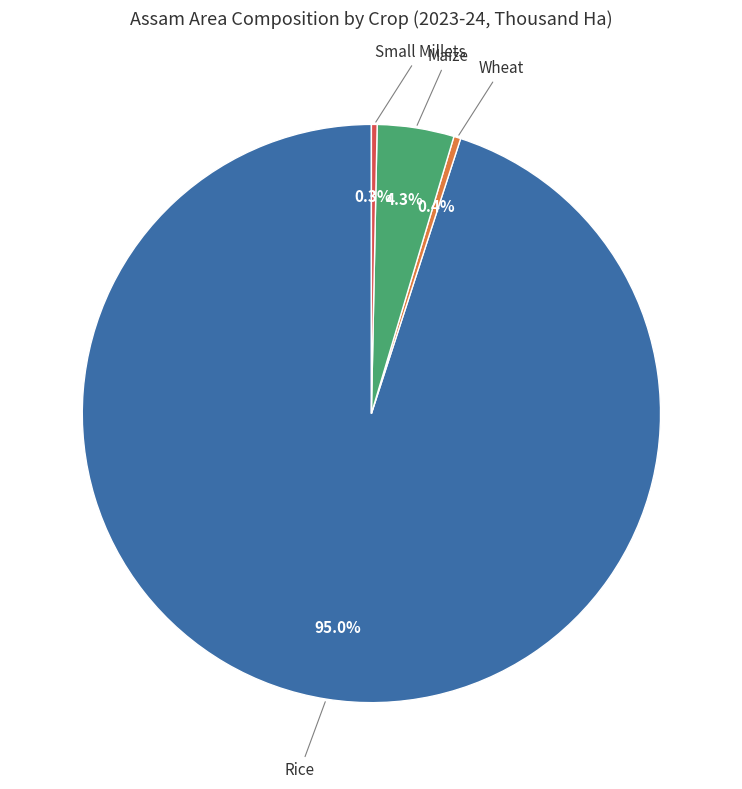

Is there a majority slice in this chart?

Yes